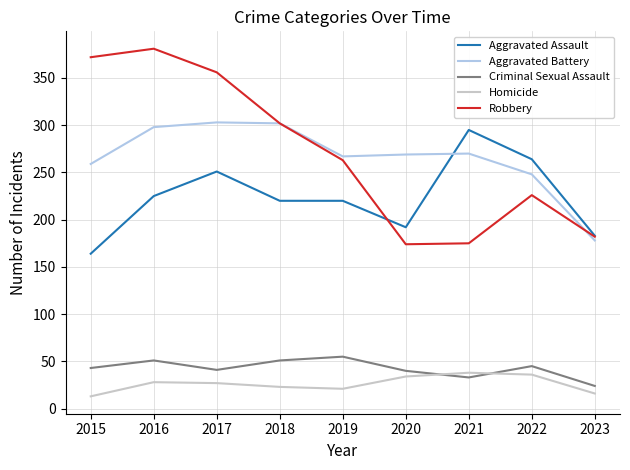

True or false: Criminal Sexual Assault and Aggravated Battery cross at least once.

False